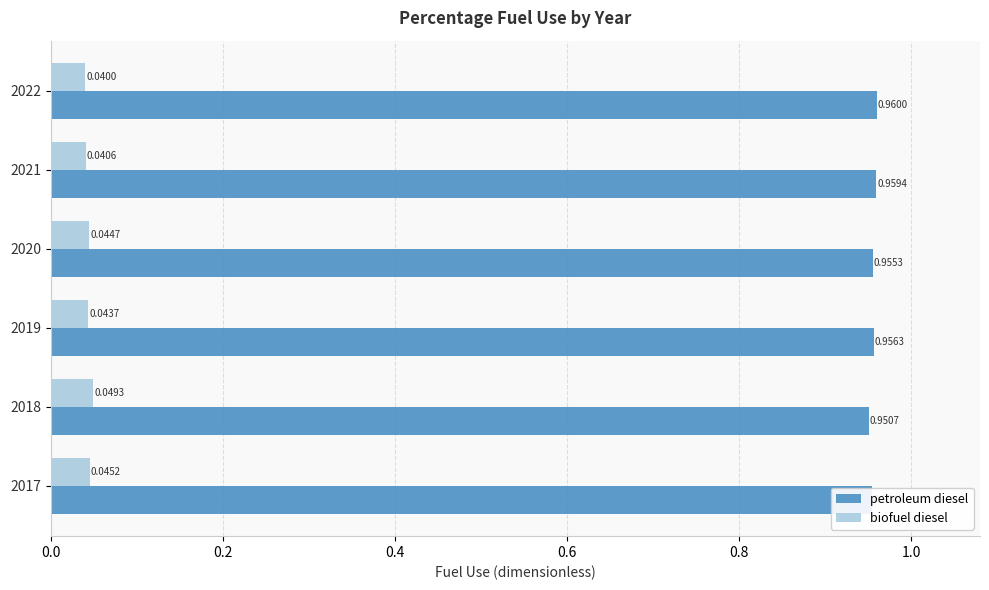

What is the difference between the highest and lowest values at 2020?

0.9